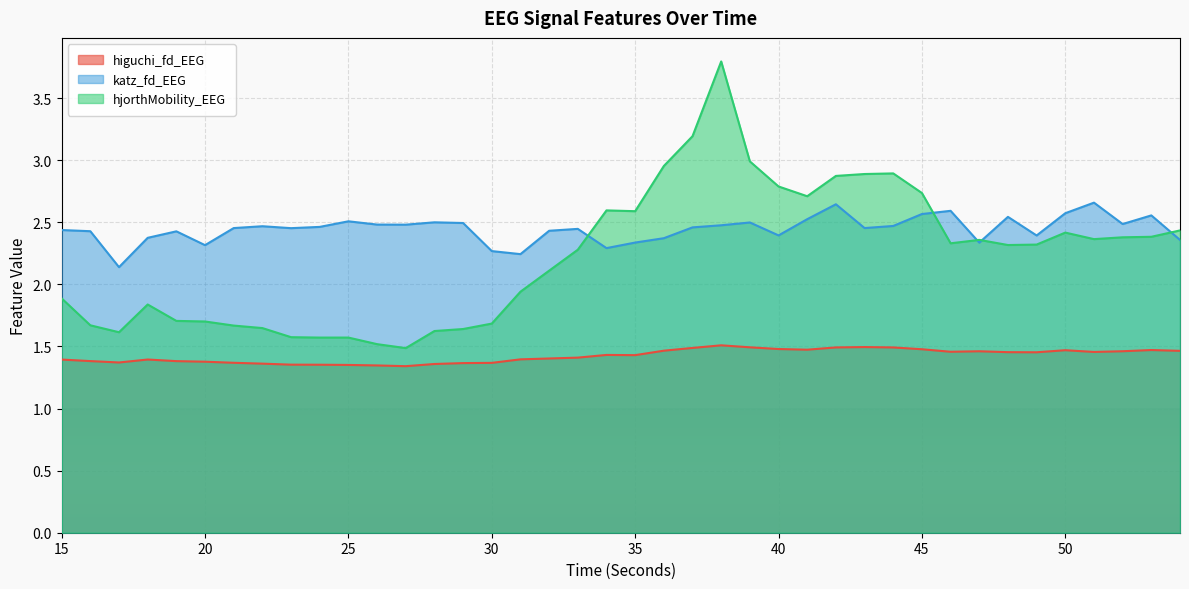

What is the lowest value of the katz_fd_EEG series?

2.1